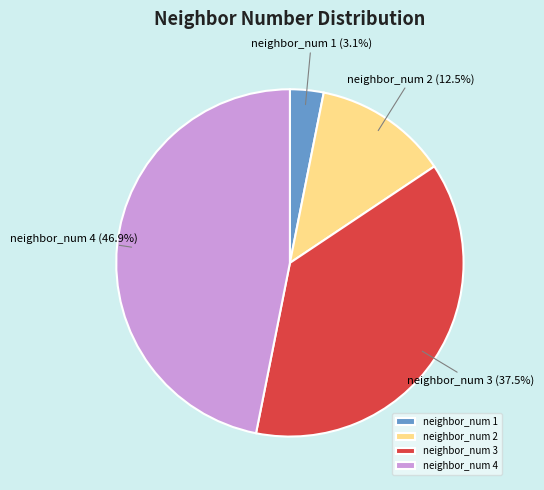

To the nearest percent, what is the average slice percentage?

25%